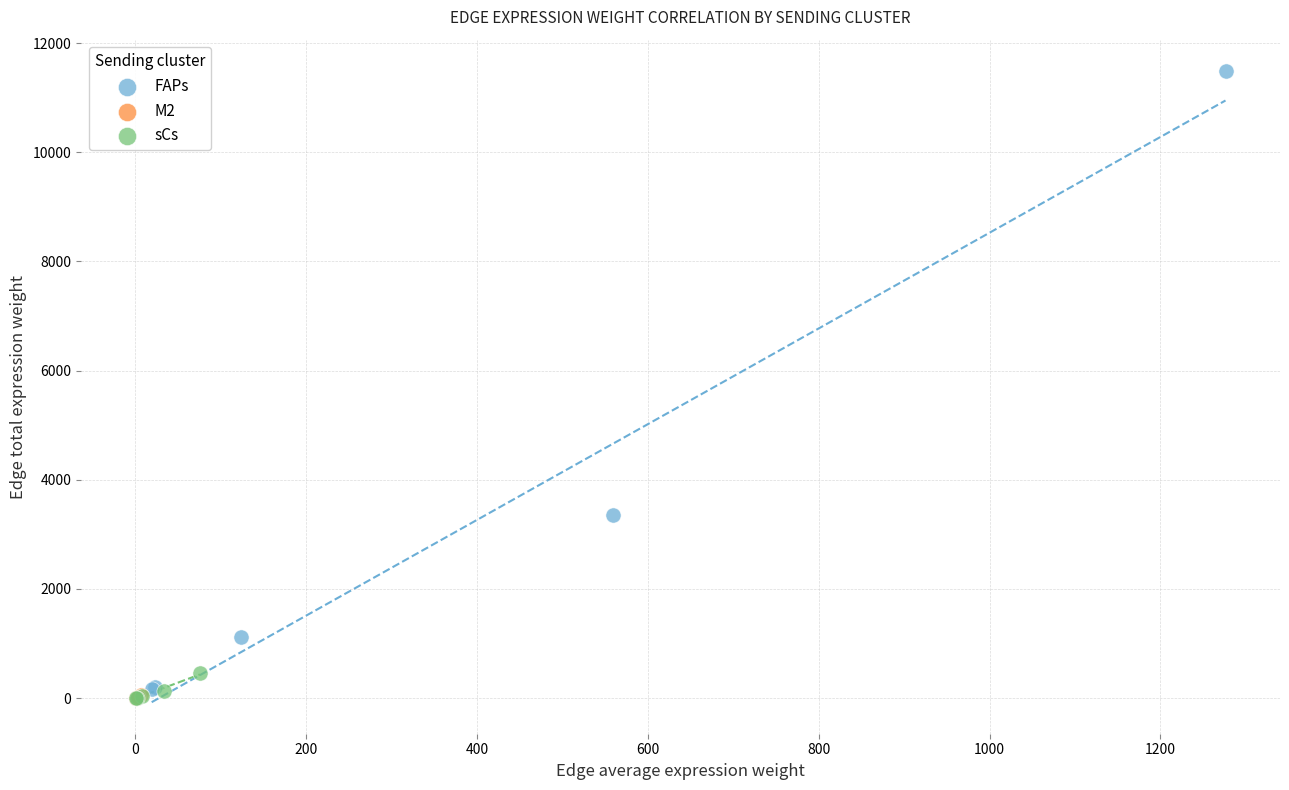

Which series has the widest spread of Y values?

FAPs